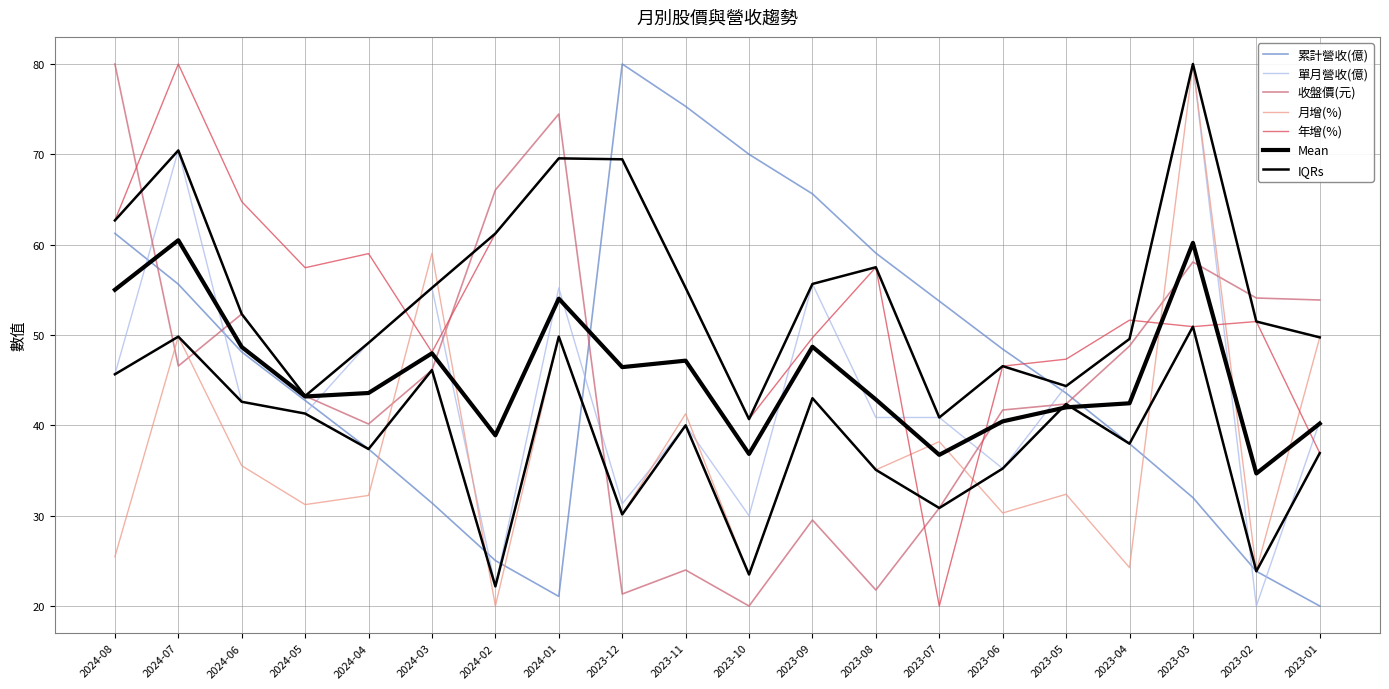

How many data points in 單月營收(億) are less than 42?

10